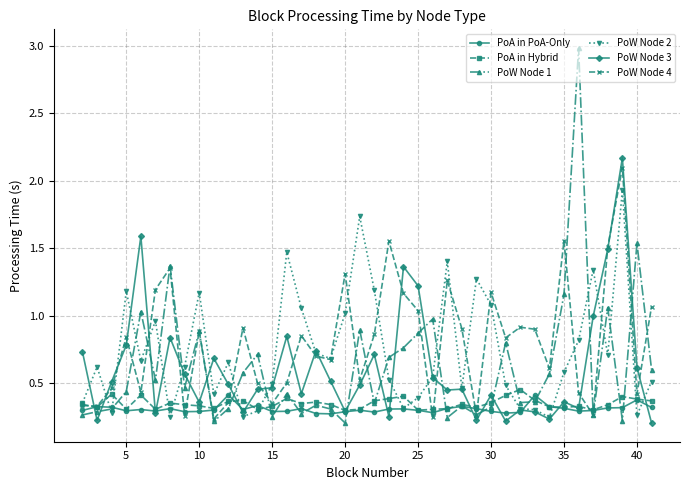

In PoW Node 2, how many points are higher than both neighbors (excluding endpoints)?

11